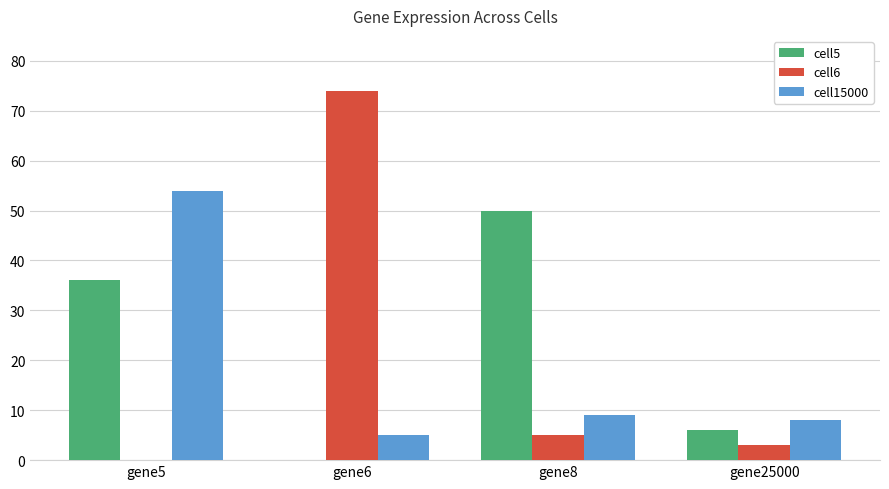

Where is cell5 nearest to the value 25?

gene5